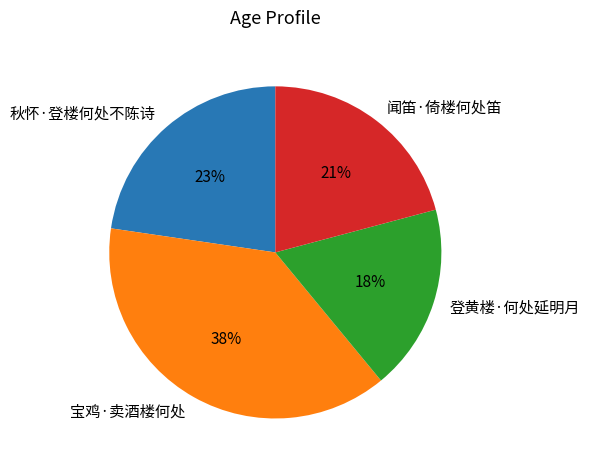

To the nearest percent, what portion does 闻笛·倚楼何处笛 represent?

21%